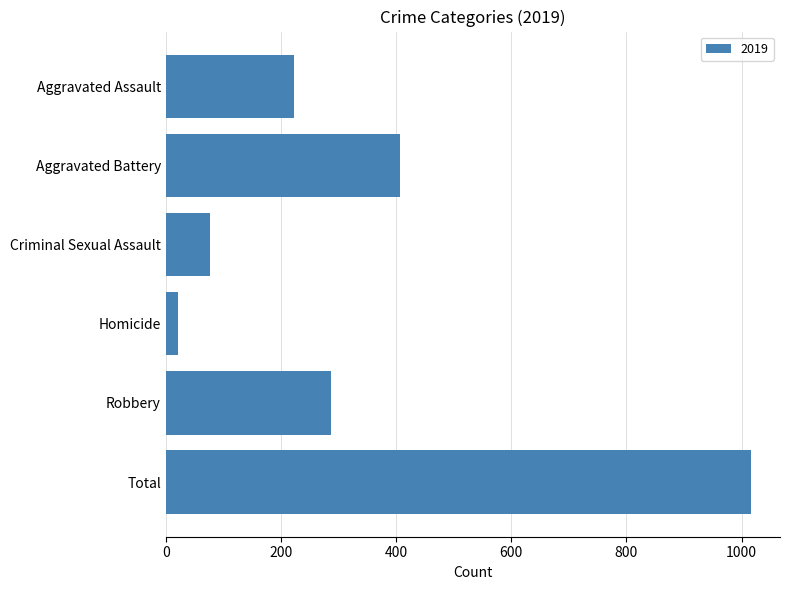

Is it true that the value at Aggravated Assault is 223?

True